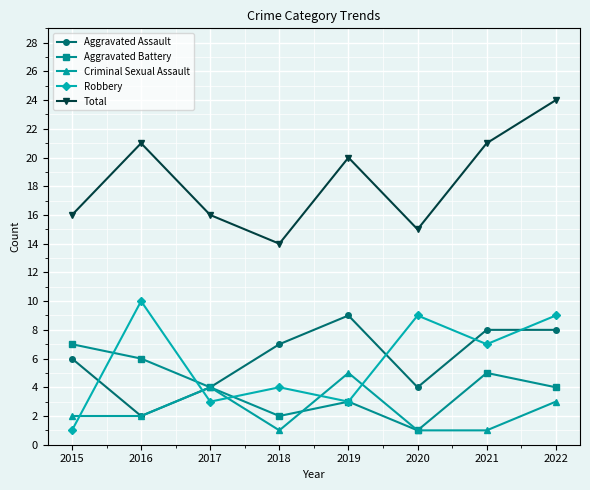

Where is the first local minimum for Aggravated Battery?

2018